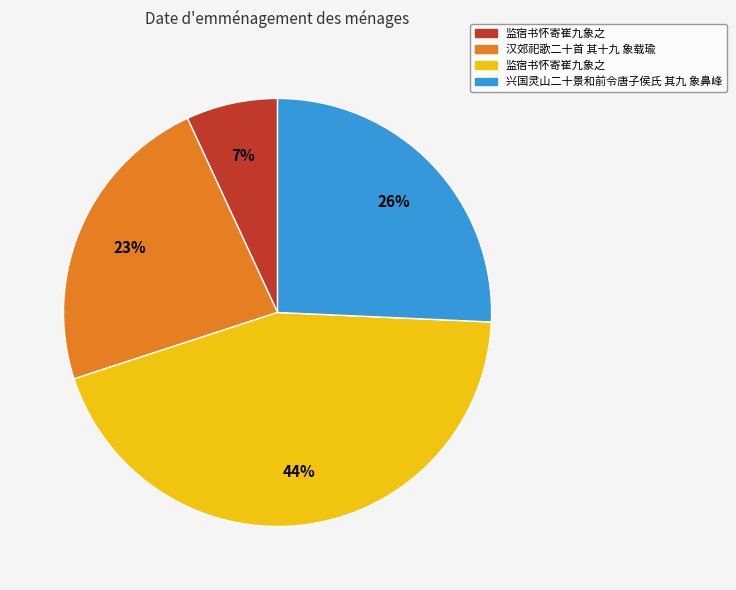

Is there any slice that represents more than half of the pie?

No